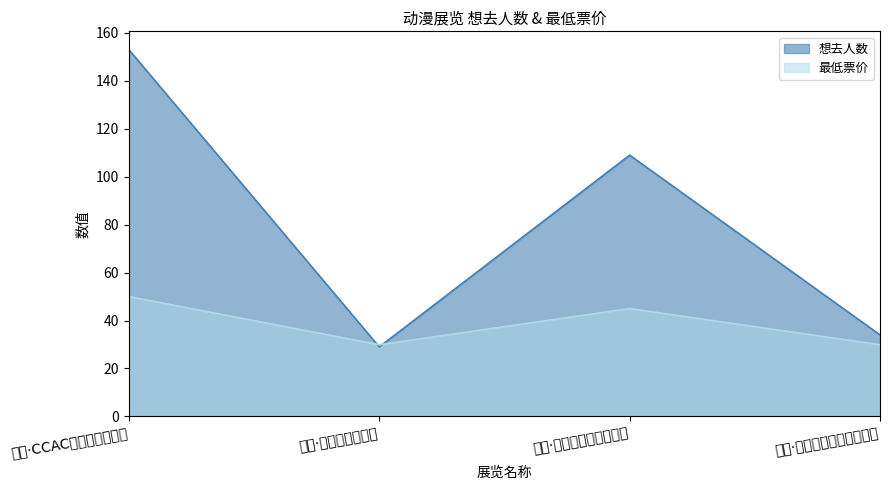

At how many categories does at least one series exceed 32?

3